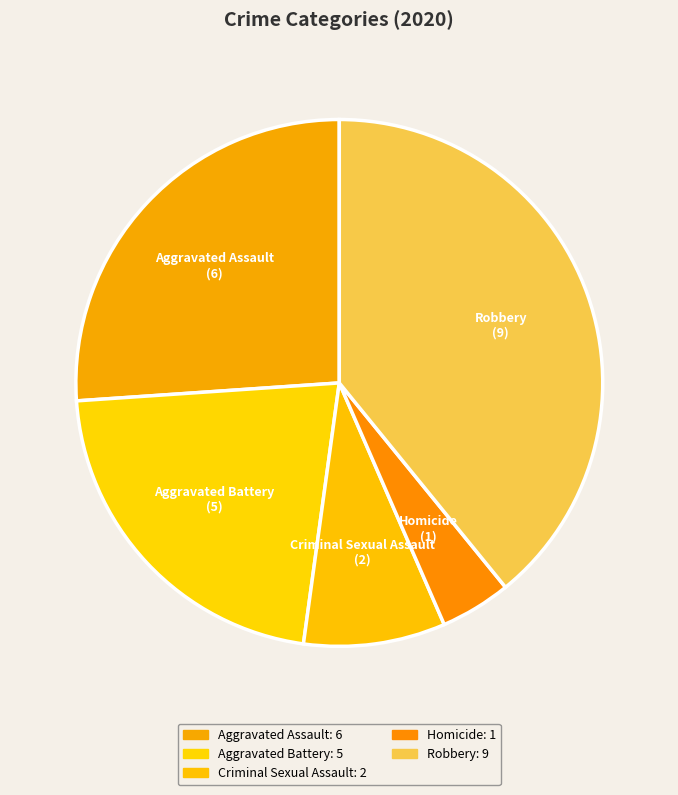

Rank the categories by value from highest to lowest.

Robbery, Aggravated Assault, Aggravated Battery, Criminal Sexual Assault, Homicide